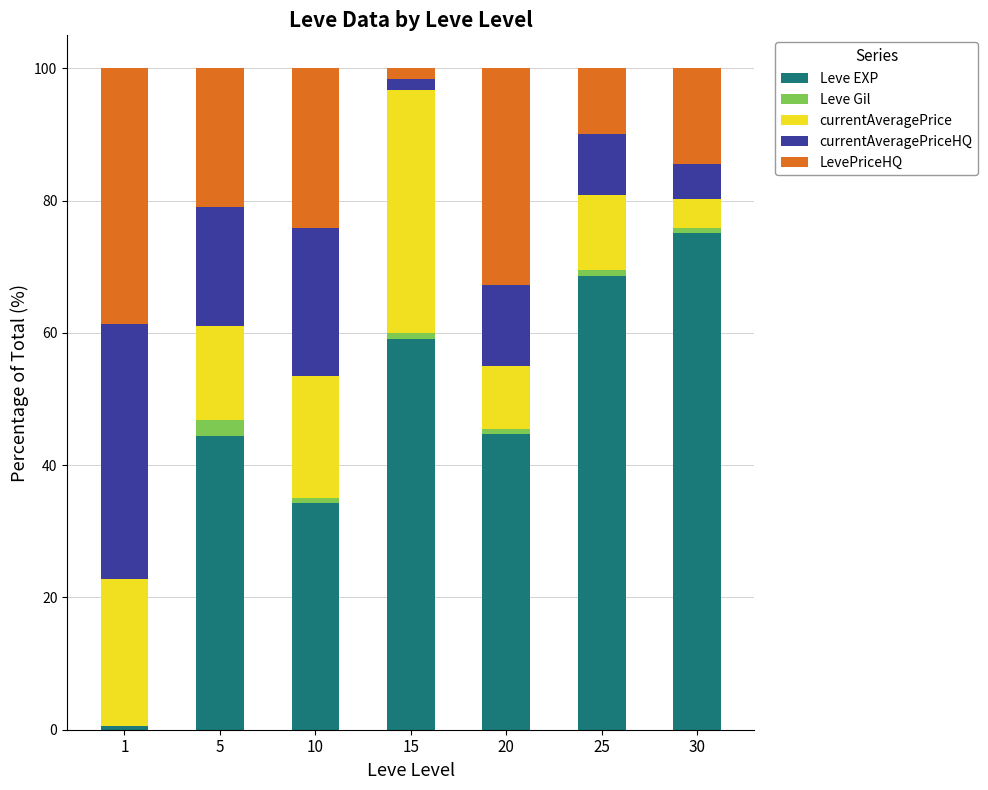

What is the highest value of the Leve EXP series?

75.2